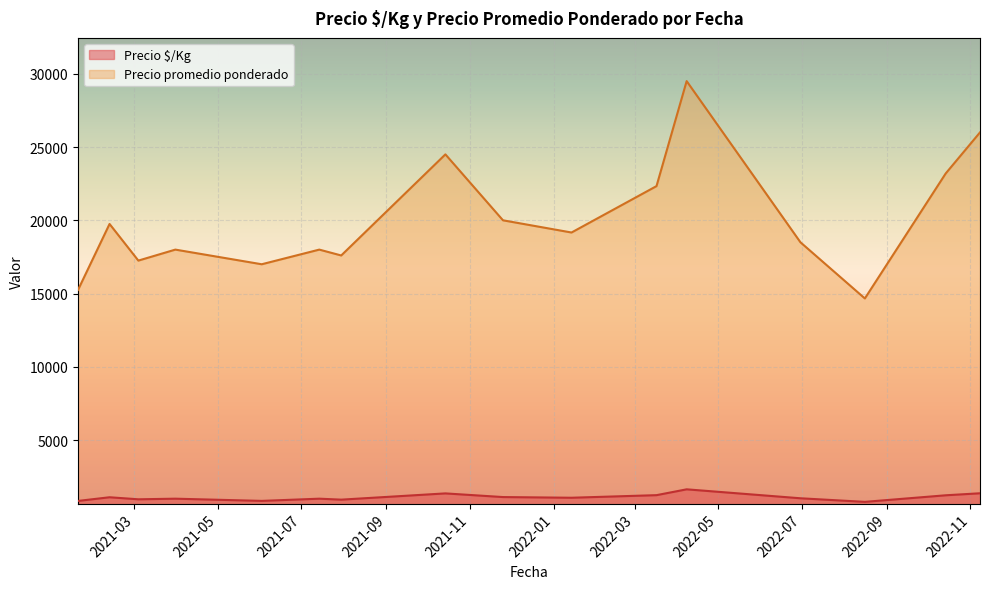

List the series in order of their peak value, lowest first.

Precio $/Kg, Precio promedio ponderado